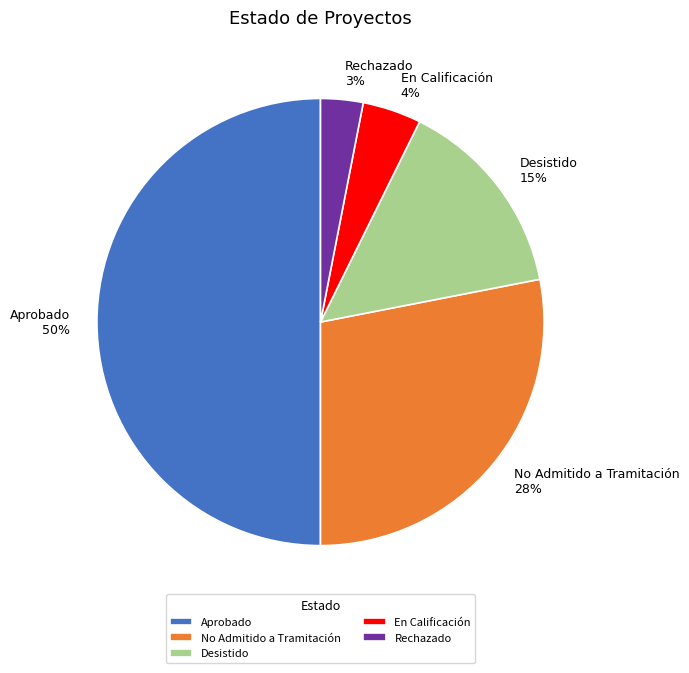

Does No Admitido a Tramitación represent more than half of the total?

No